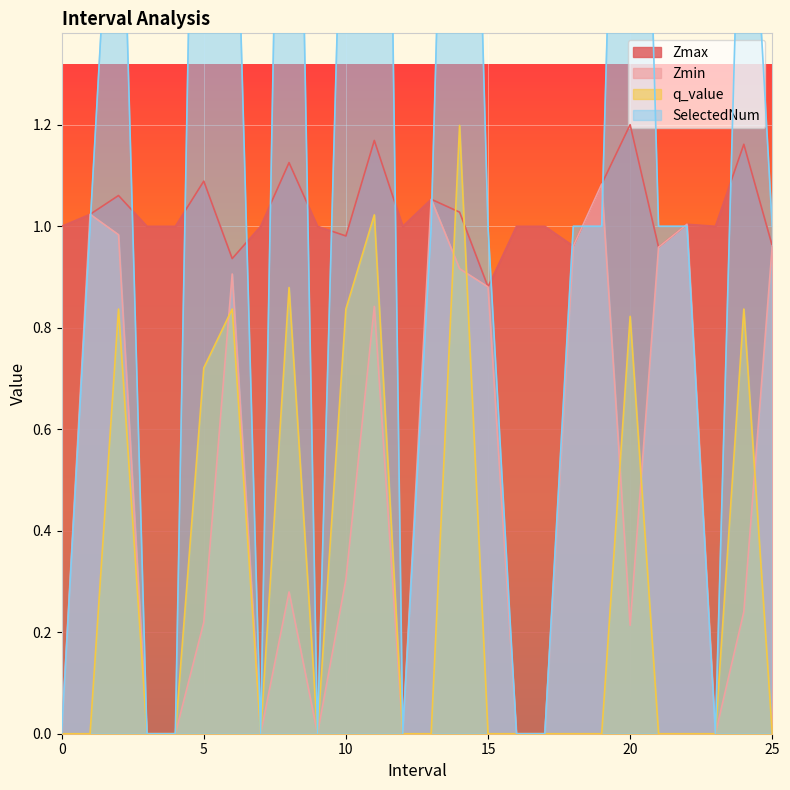

What is the total value across all series at 21.0?

2.9